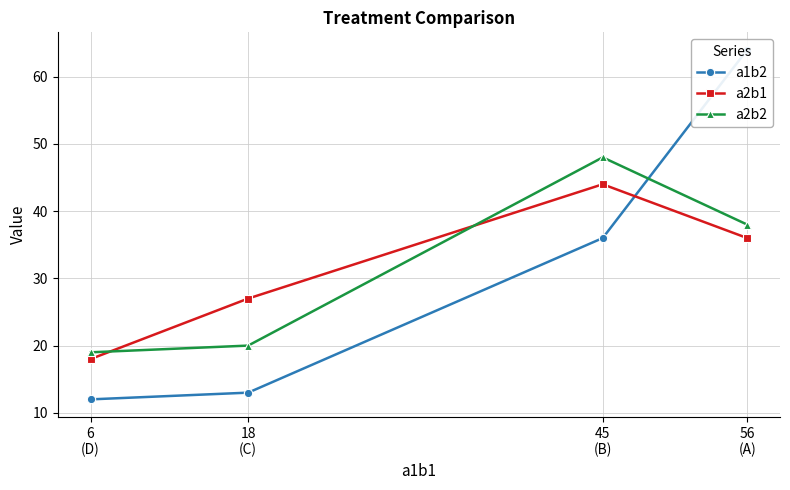

At which category is the sum across all series the highest?

56
(A)